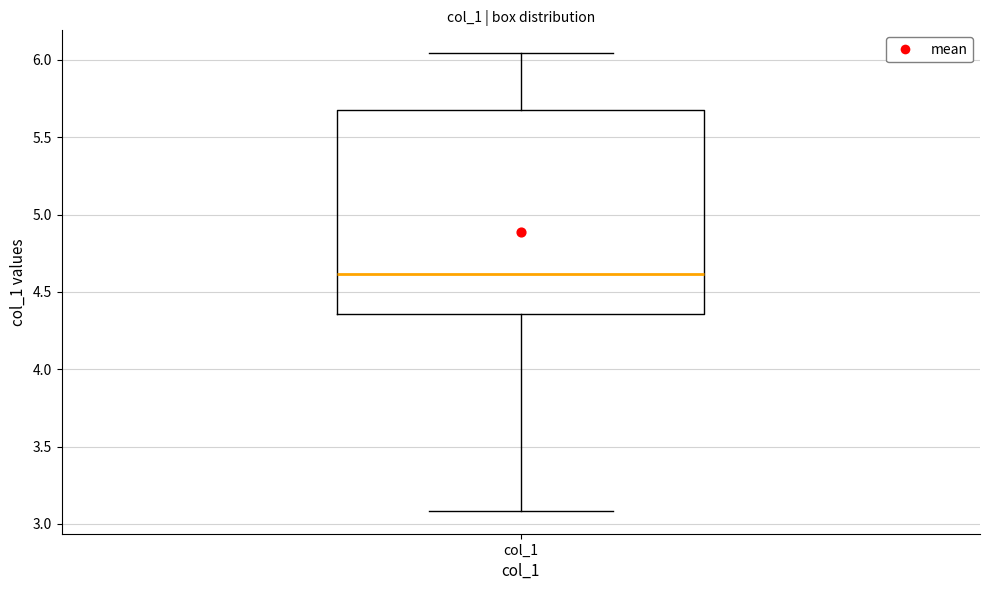

Read this box plot against the y-axis: the position of the median line, the range covered by the box, and the ends of both whiskers. The values are not printed on the chart, so give them approximately, as read against the axis.

median 4.60, box 4.35 to 5.70, whiskers 3.10 to 6.05